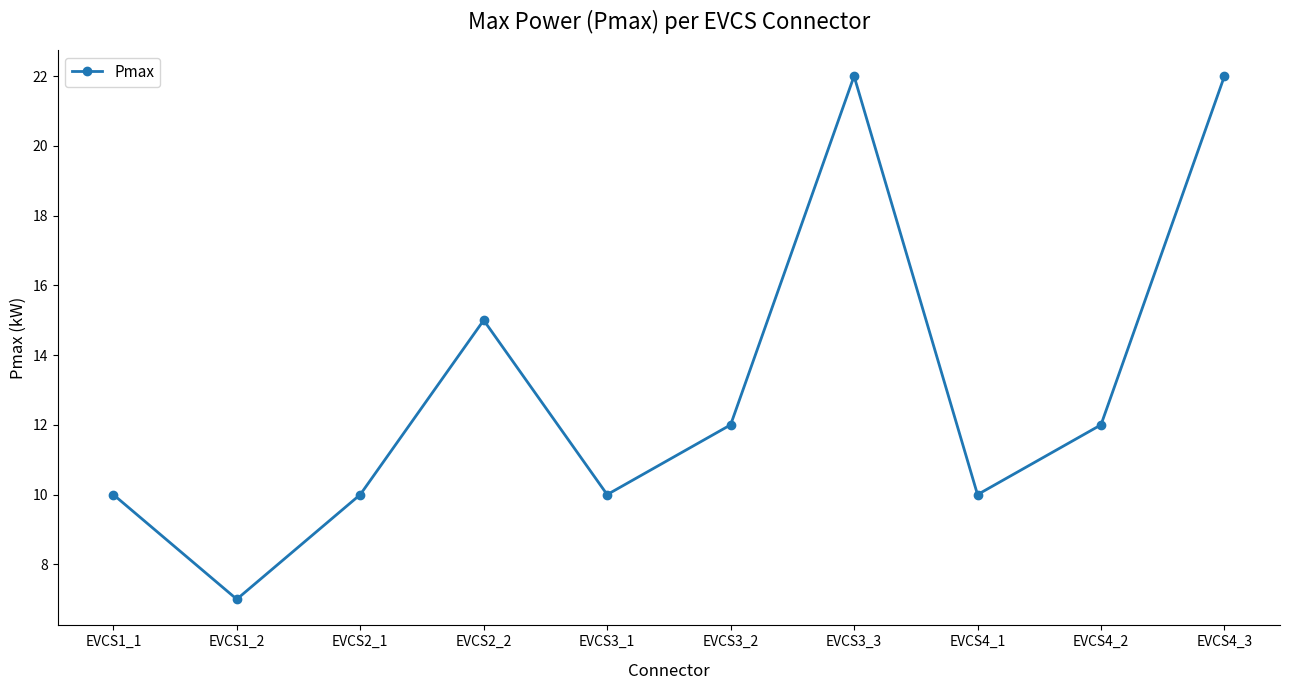

What is the sum of the values at EVCS4_1 and EVCS3_1?

20